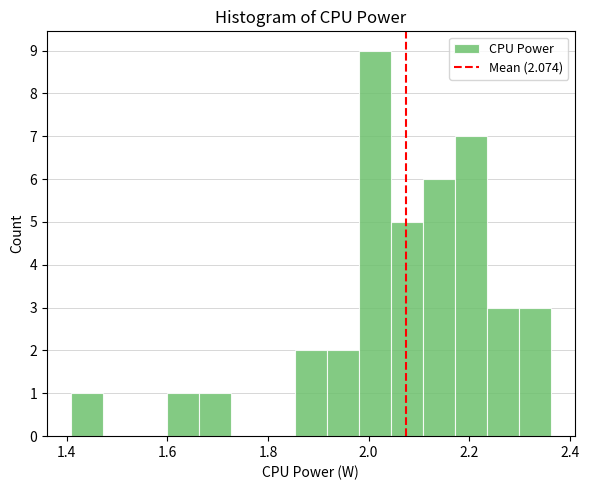

Around what value on the x-axis is the tallest bar? Give the approximate position of its centre, as read against the axis.

2.02